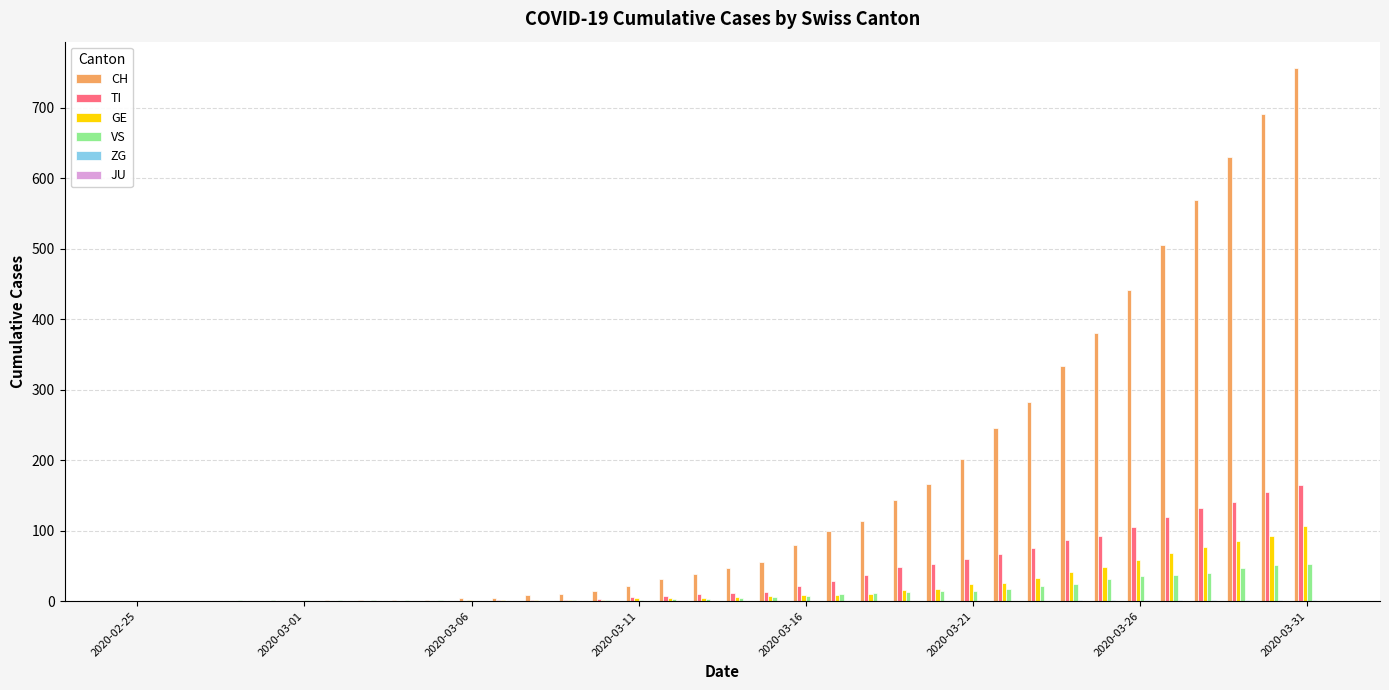

What is the maximum value for CH?

756